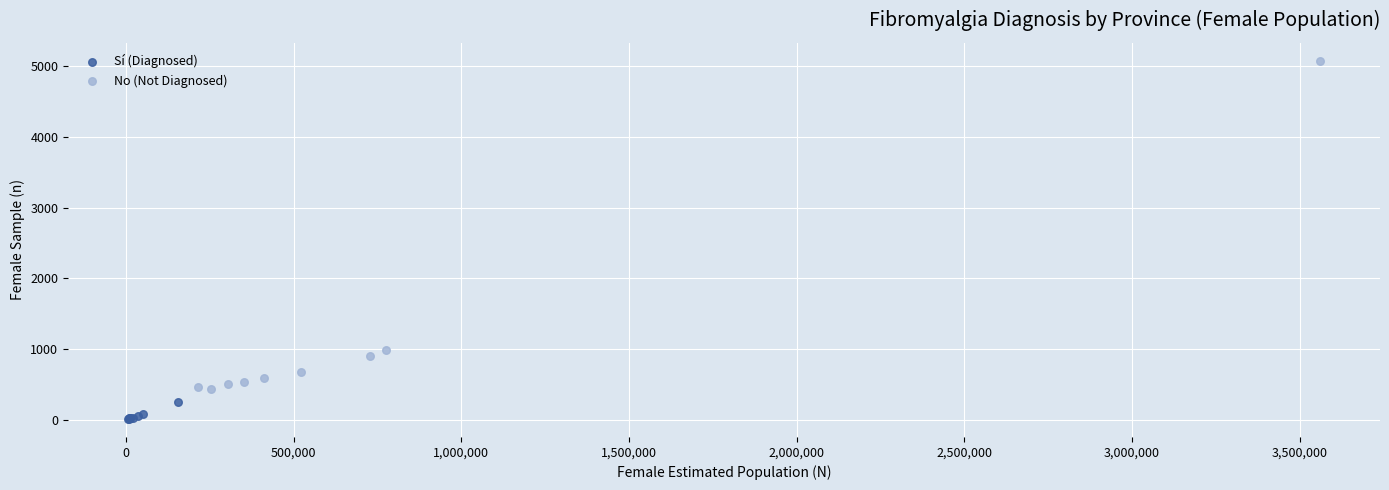

Which series reaches the maximum Y coordinate?

No (Not Diagnosed)